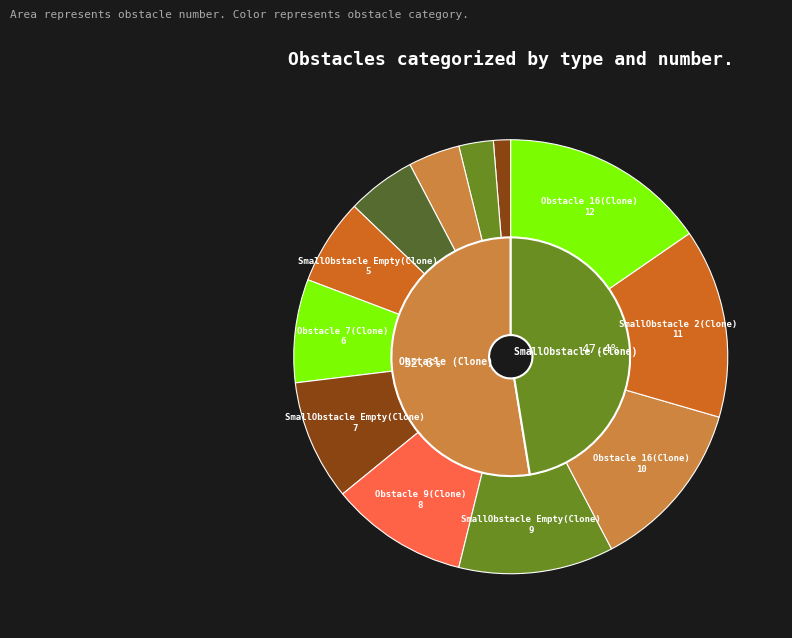

To the nearest percent, what is the average slice percentage?

8%